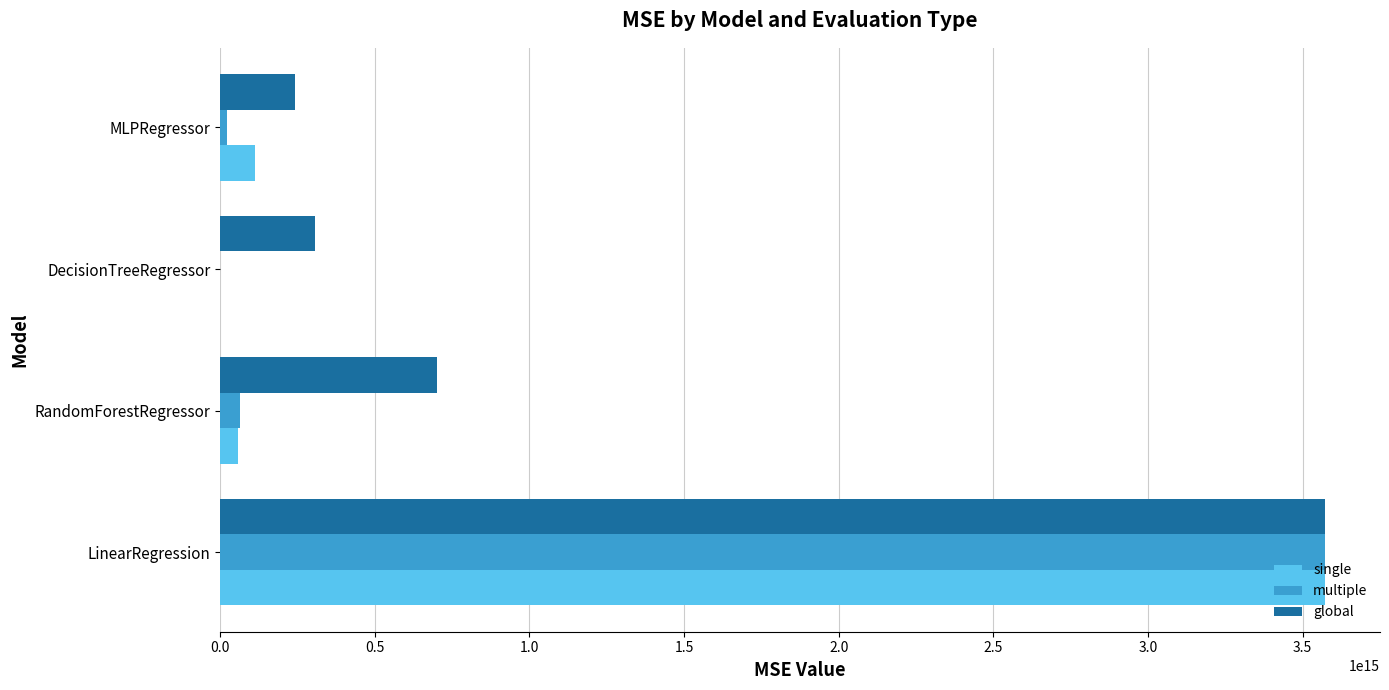

What are all the series names shown in the legend?

single, multiple, global